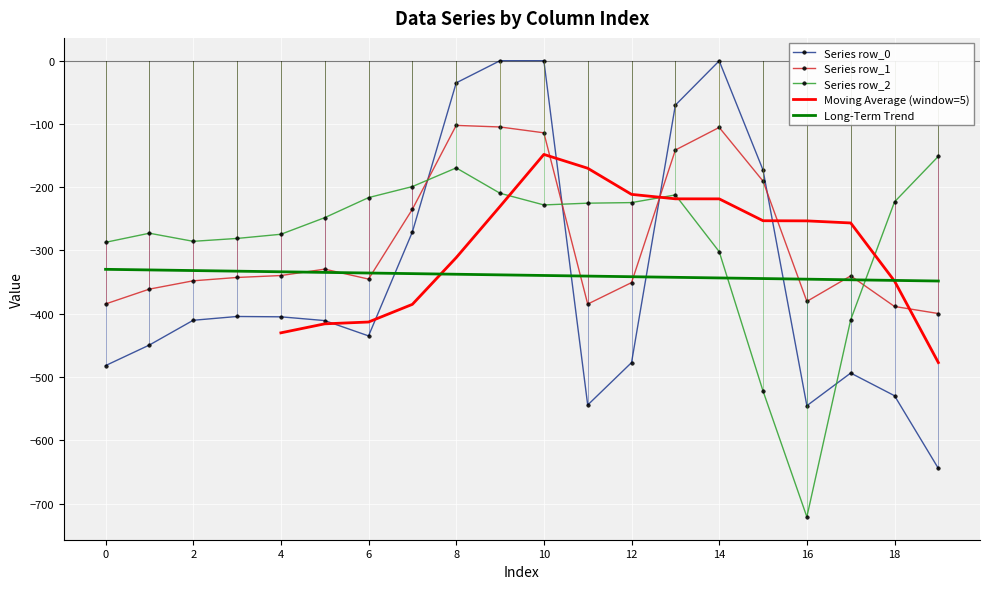

Between 11 and 14, which series saw the biggest shift?

row_0